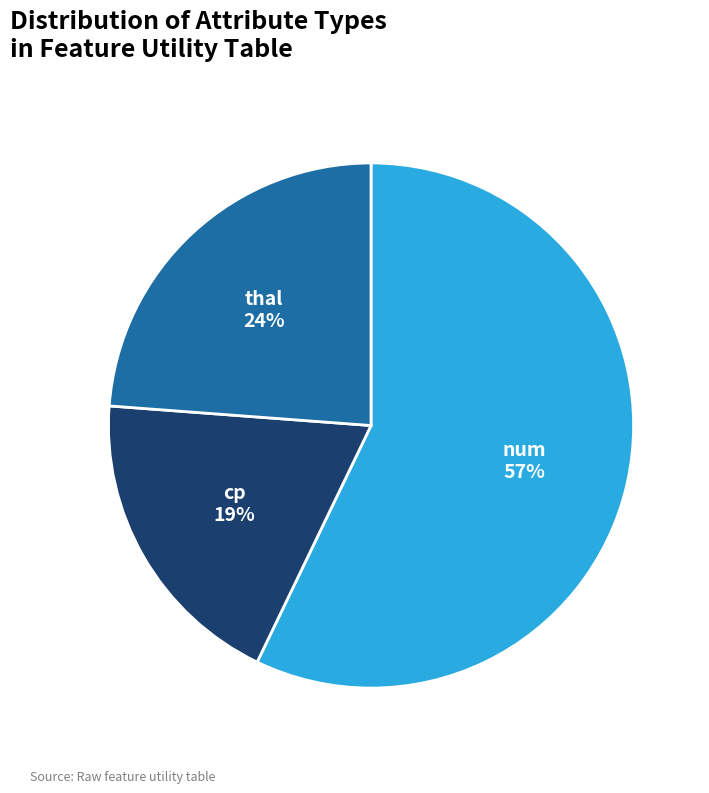

What percentage is the cp slice, to the nearest percent?

19%